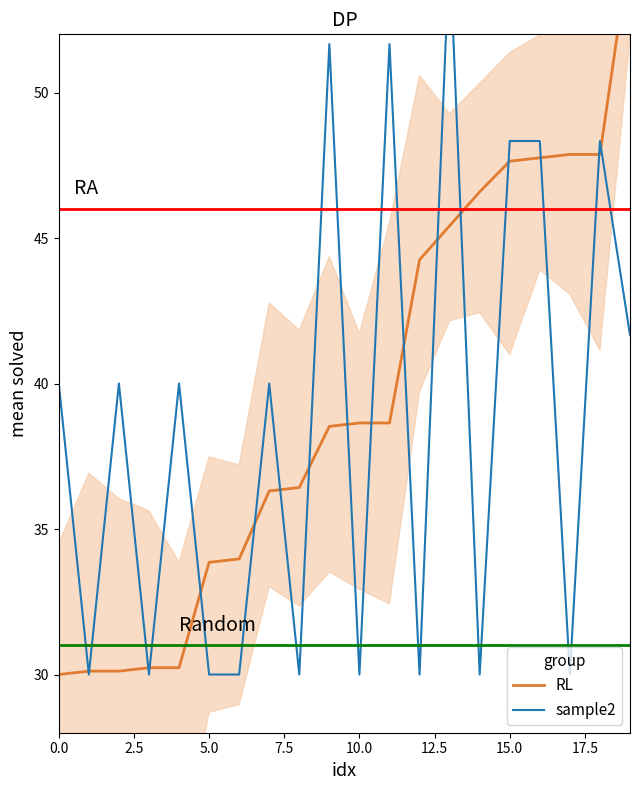

Does the chart have visible grid lines?

No